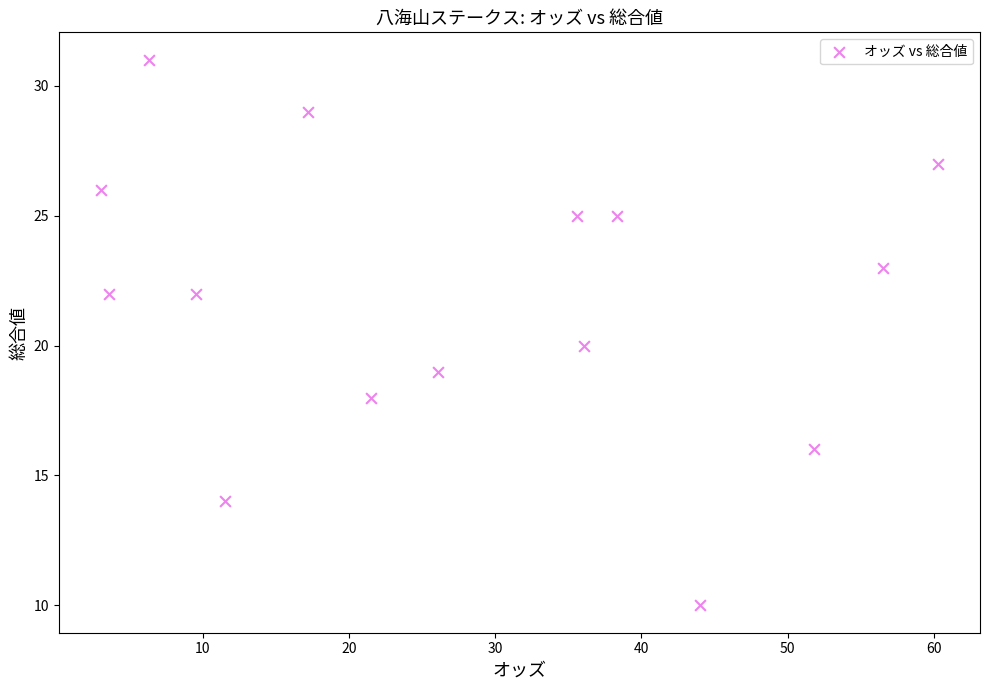

What is the range of Y values (max minus min)?

21